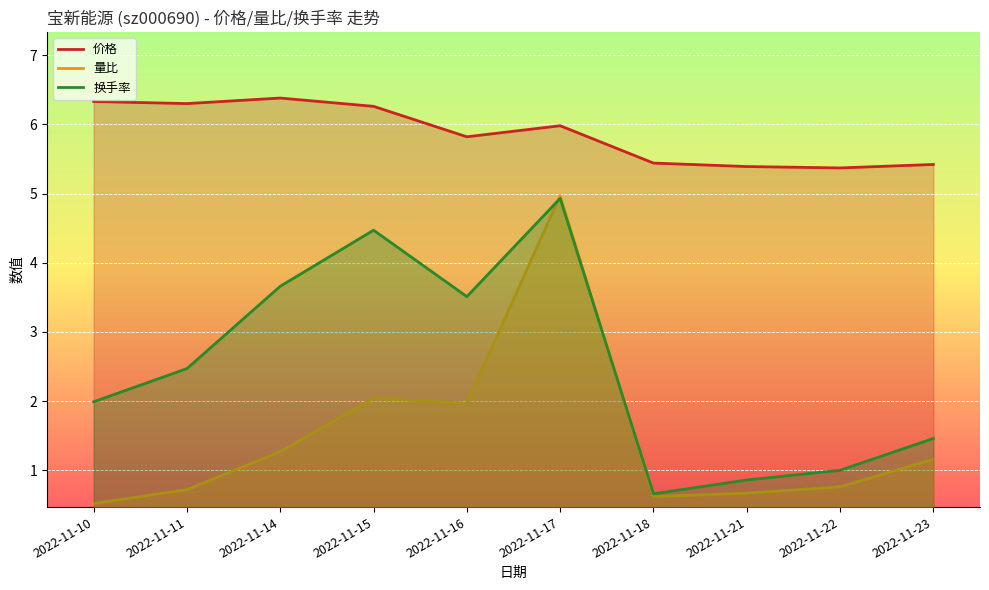

Which series has the largest range (max minus min)?

量比